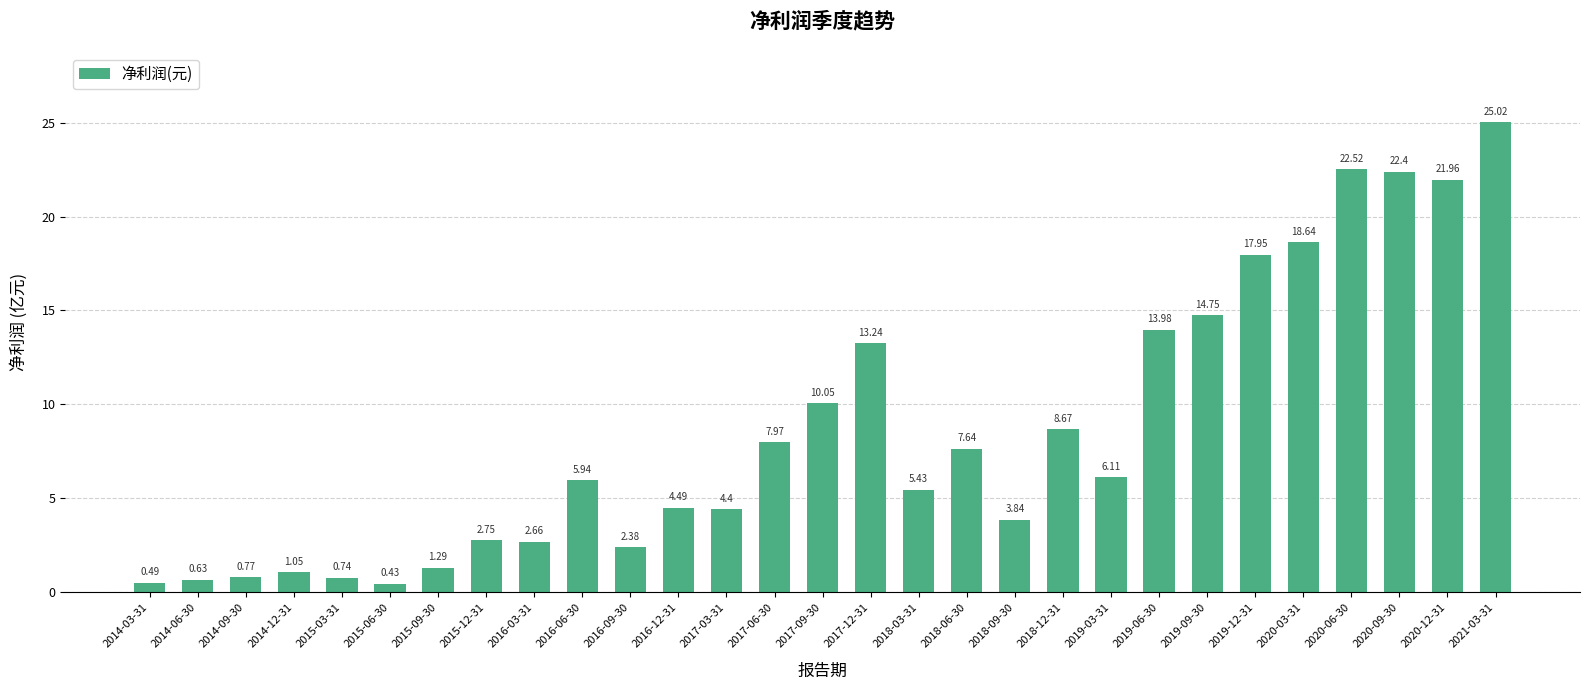

What is the change in value from 2015-12-31 to 2018-09-30?

+1.1